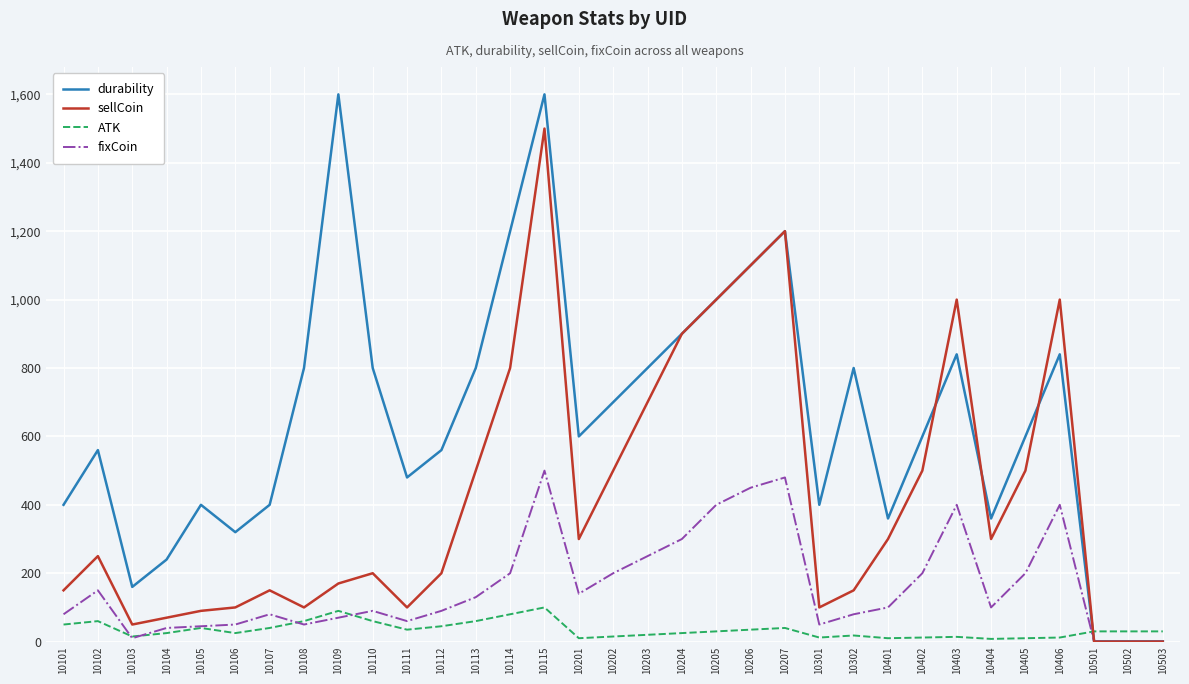

The value of sellCoin at 10206 is 1100. True or false?

True